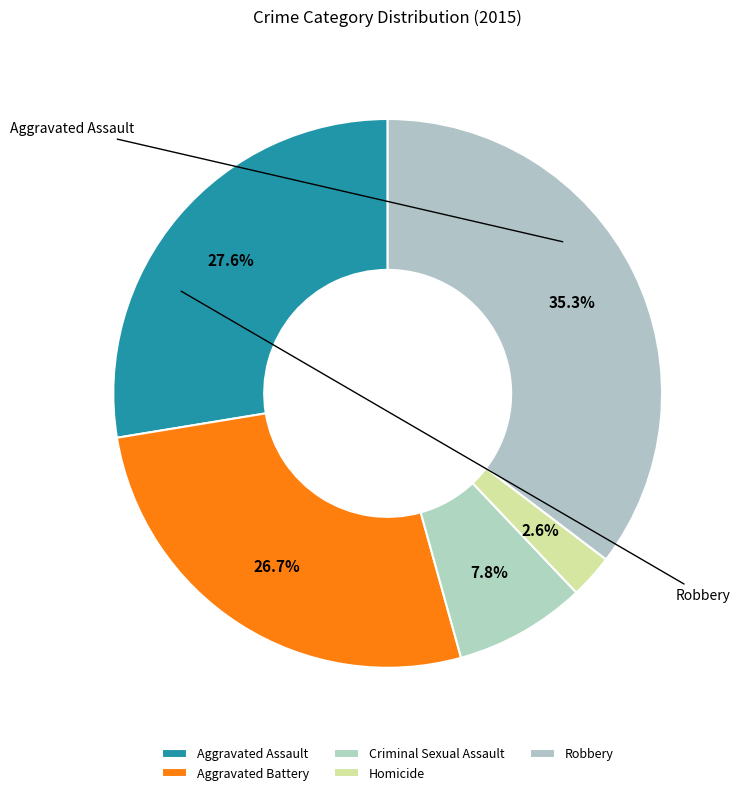

To the nearest percent, what portion does Aggravated Assault represent?

28%